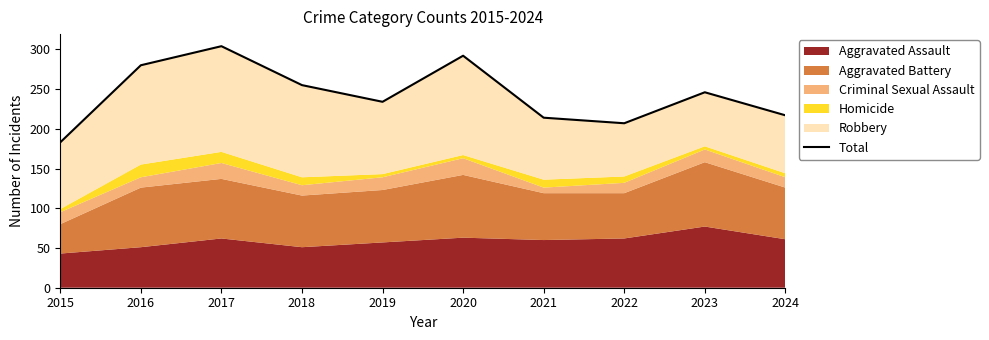

Reading left to right, extract all data points from this chart.

183	280	304	255	234	292	214	207	246	217